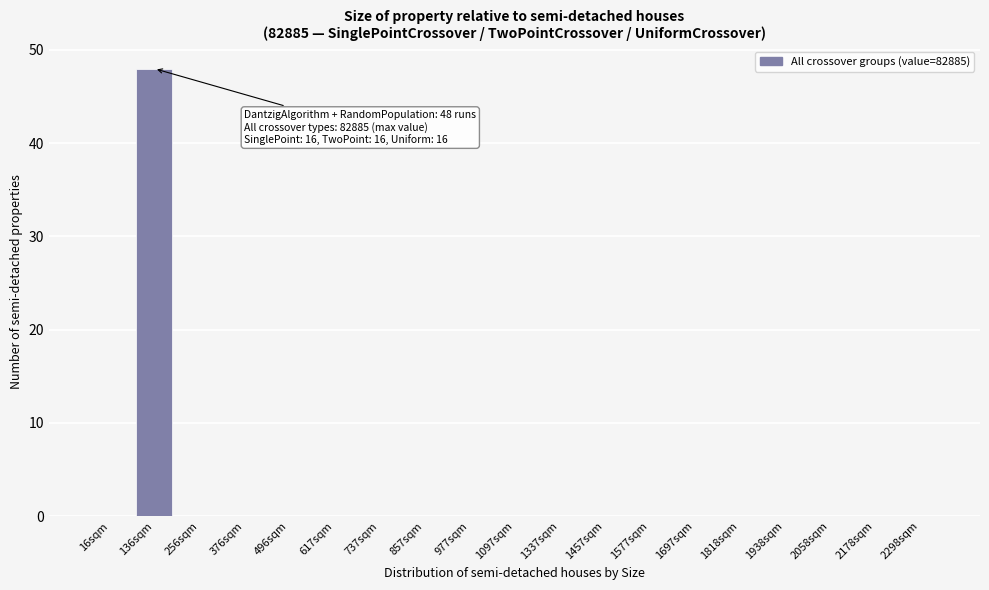

Reading left to right, list all the values displayed in this chart.

16sqm=0	136sqm=48	256sqm=0	376sqm=0	496sqm=0	617sqm=0	737sqm=0	857sqm=0	977sqm=0	1097sqm=0	1337sqm=0	1457sqm=0	1577sqm=0	1697sqm=0	1818sqm=0	1938sqm=0	2058sqm=0	2178sqm=0	2298sqm=0